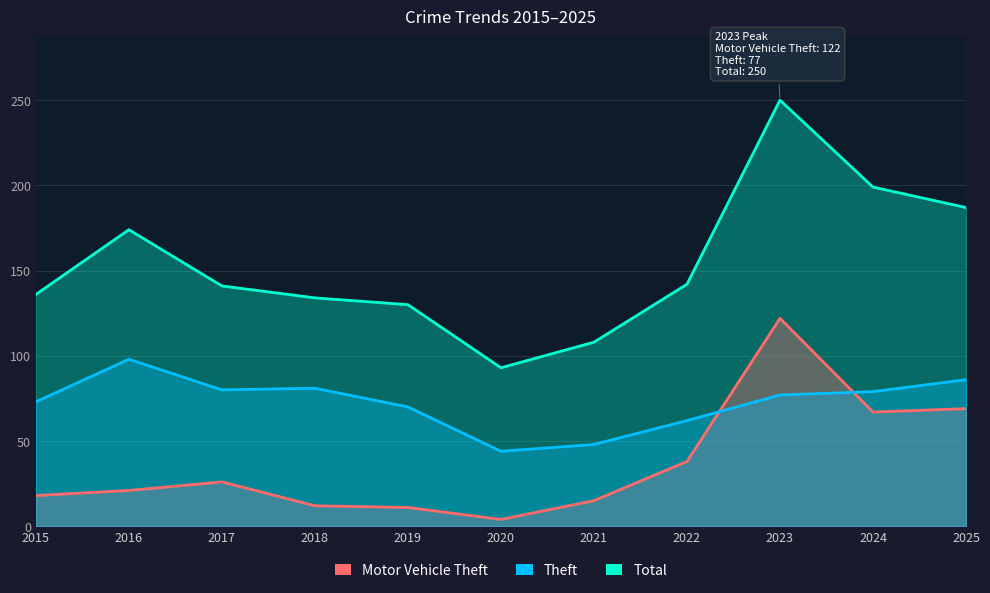

How many data points in Theft are above 77?

5